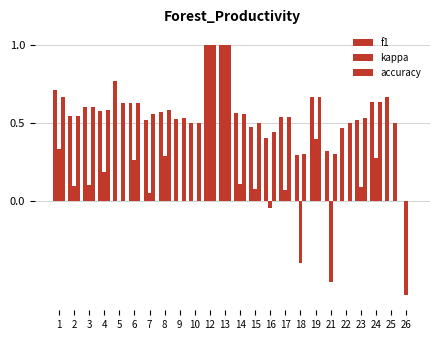

How many data points in accuracy are above 0?

23